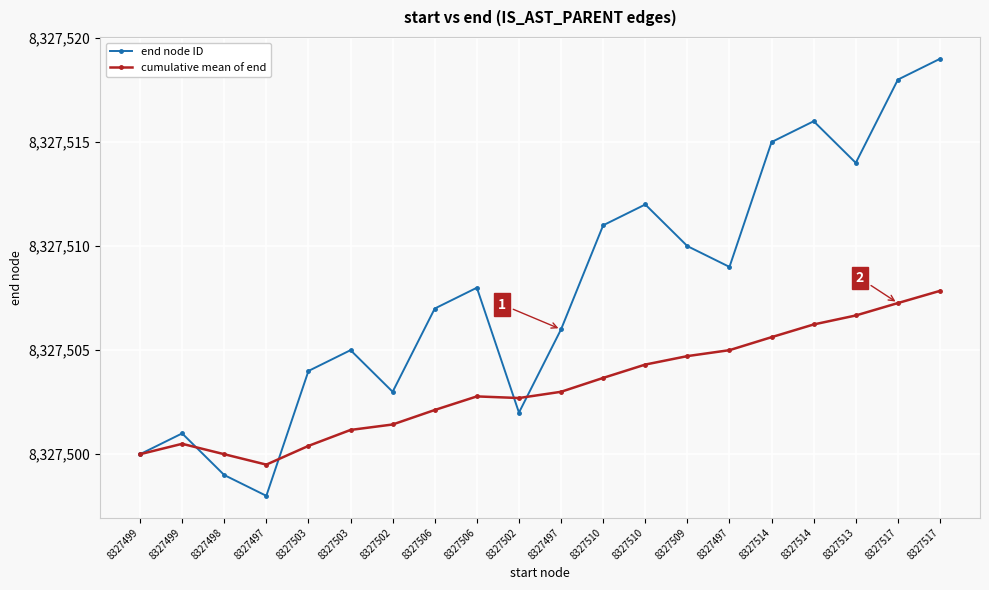

Reading left to right, extract all data points from this chart.

end node ID: 8327499=8327500.0	8327499=8327501.0	8327498=8327499.0	8327497=8327498.0	8327503=8327504.0	8327503=8327505.0	8327502=8327503.0	8327506=8327507.0	8327506=8327508.0	8327502=8327502.0	8327497=8327506.0	8327510=8327511.0	8327510=8327512.0	8327509=8327510.0	8327497=8327509.0	8327514=8327515.0	8327514=8327516.0	8327513=8327514.0	8327517=8327518.0	8327517=8327519.0
cumulative mean of end: 8327499=8327500.0	8327499=8327500.5	8327498=8327500.0	8327497=8327499.5	8327503=8327500.4	8327503=8327501.2	8327502=8327501.4	8327506=8327502.1	8327506=8327502.8	8327502=8327502.7	8327497=8327503.0	8327510=8327503.7	8327510=8327504.3	8327509=8327504.7	8327497=8327505.0	8327514=8327505.6	8327514=8327506.2	8327513=8327506.7	8327517=8327507.3	8327517=8327507.8